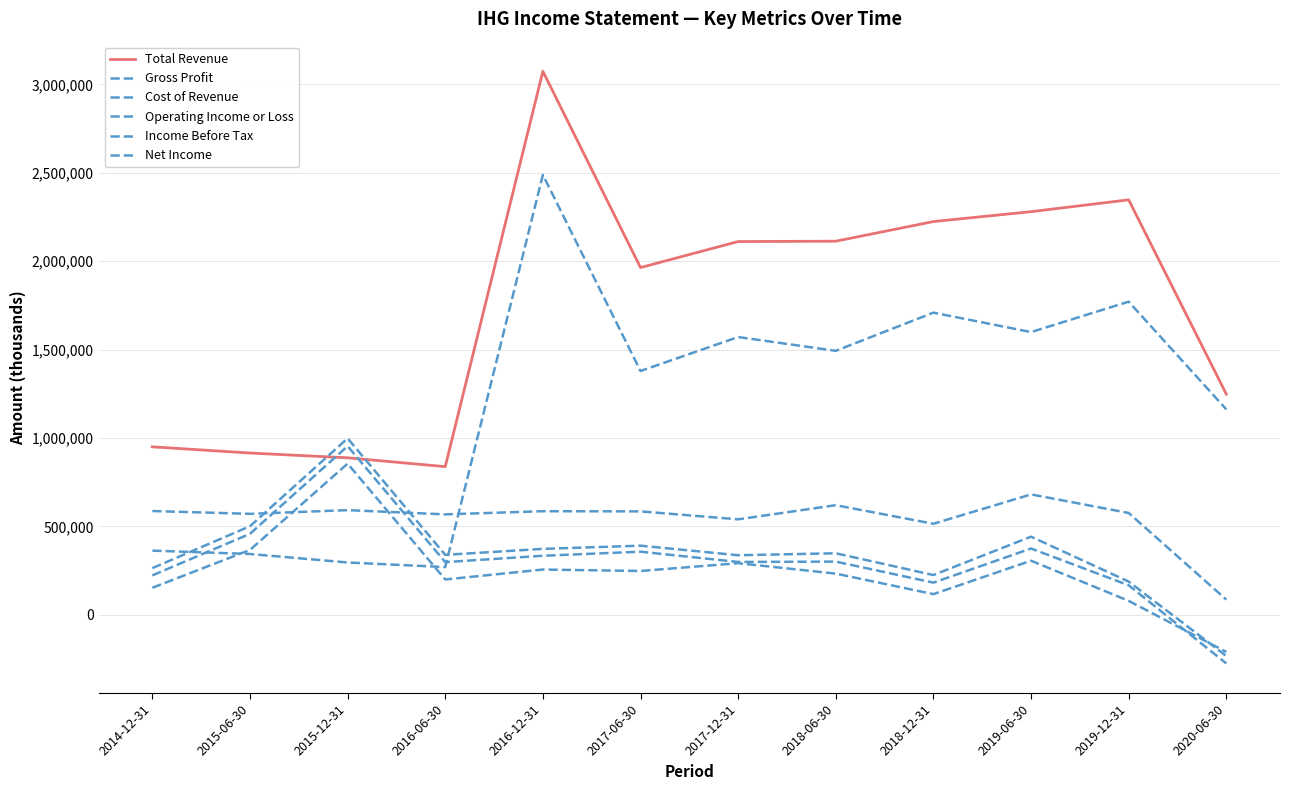

How many lines are shown in the chart?

6